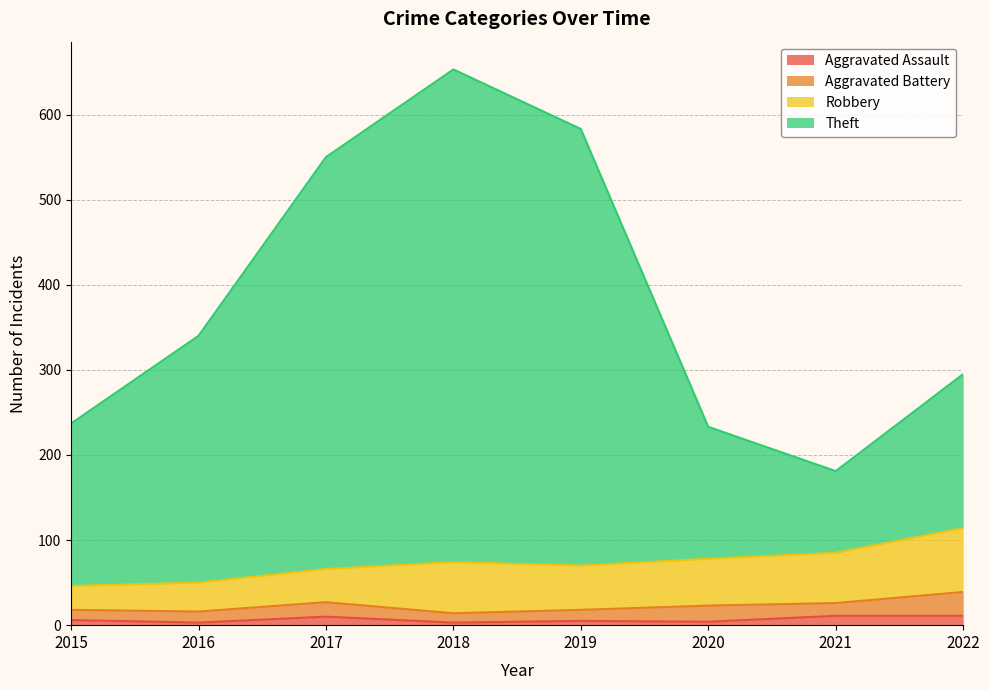

True or false: Theft and Aggravated Assault intersect in this chart.

False